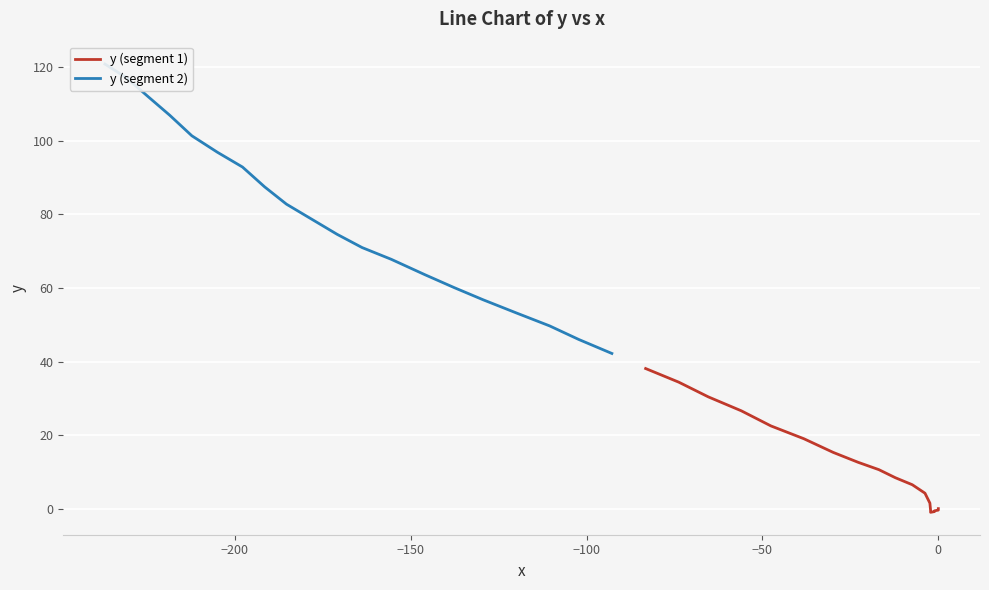

Is this an area chart (filled region under the line)?

No